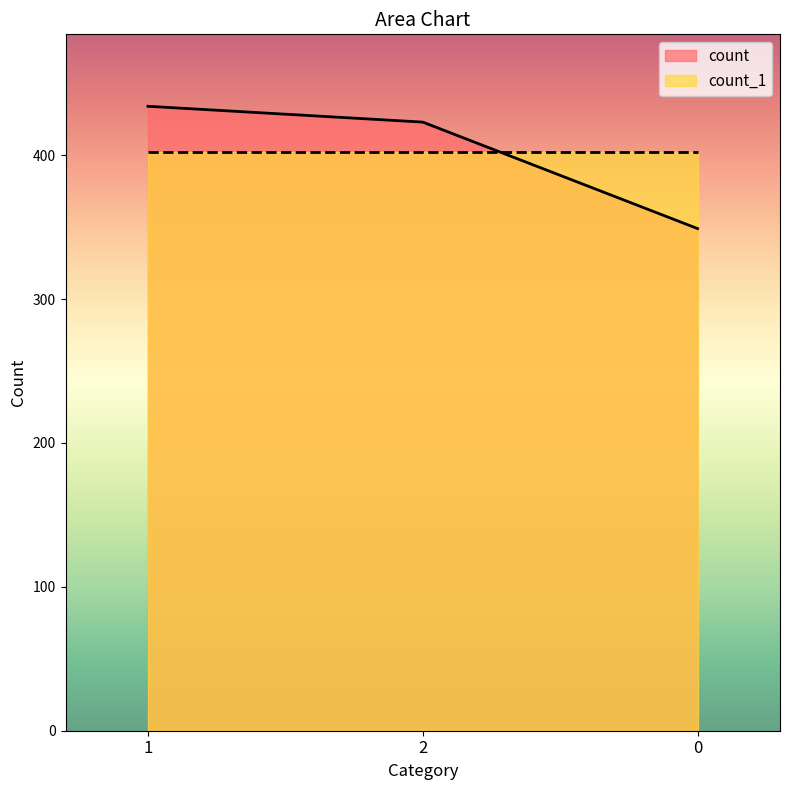

Reading left to right, what are all the values shown in this chart?

1=434	2=423	0=349